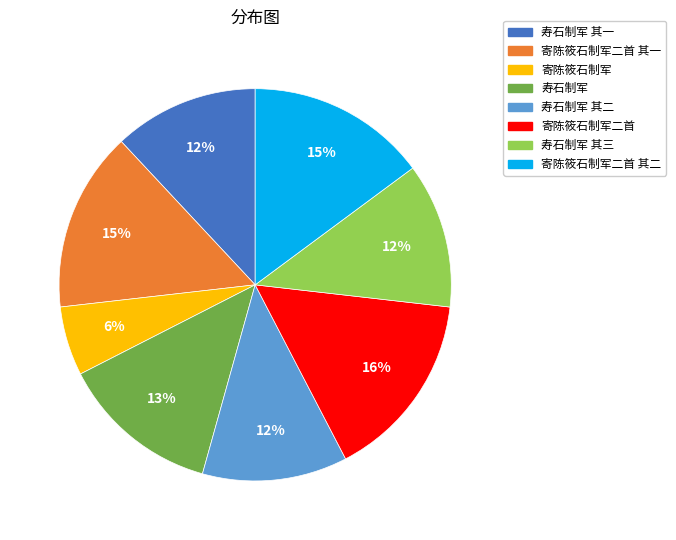

To the nearest percent, what is the difference between the largest and smallest slice percentages?

10%